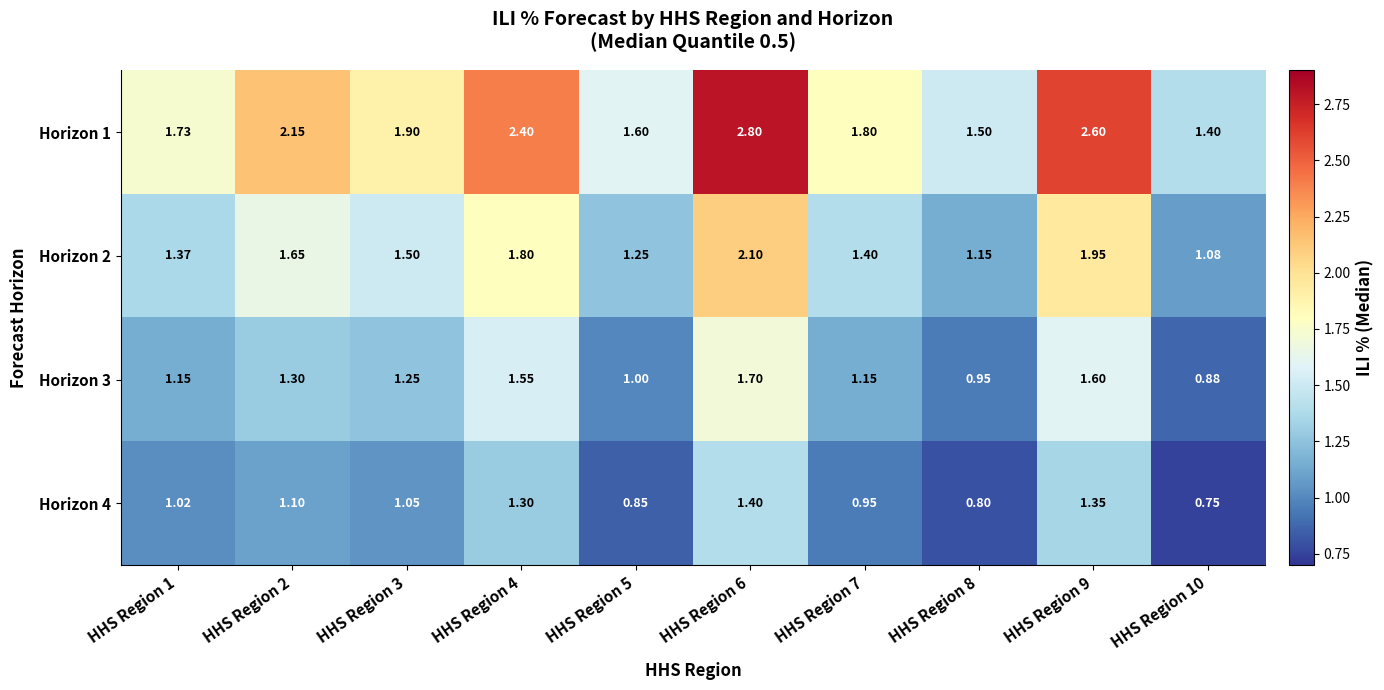

Is the value of Horizon 3 at HHS Region 1 greater than the value of Horizon 1 at HHS Region 6?

No